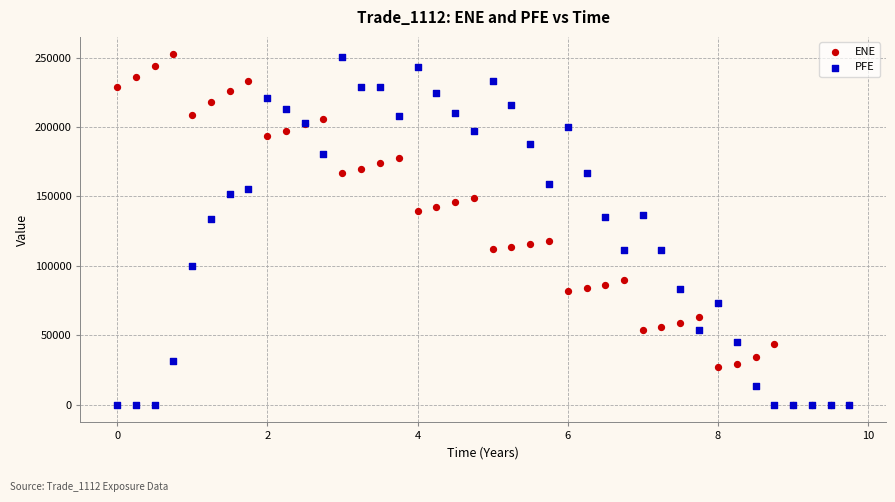

What are all the series names shown in the legend?

ENE, PFE